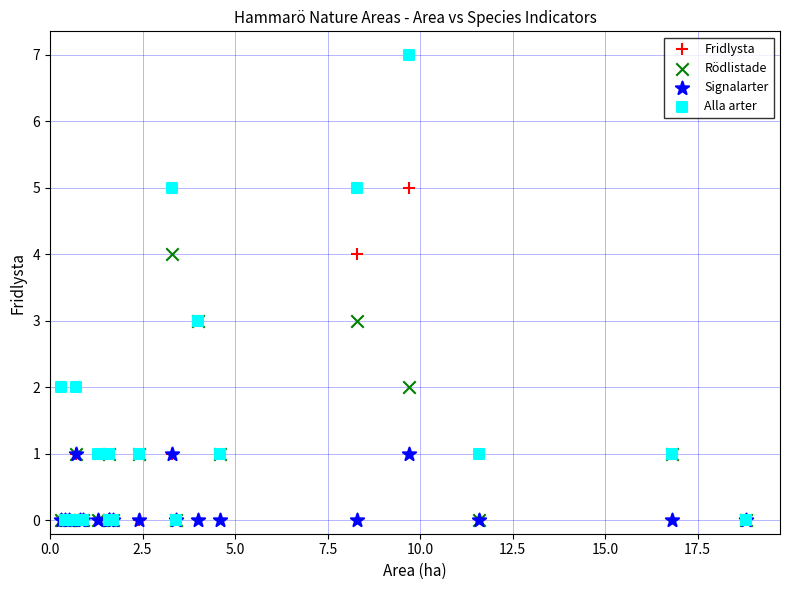

What are all the series names shown in the legend?

Fridlysta, Rödlistade, Signalarter, Alla arter